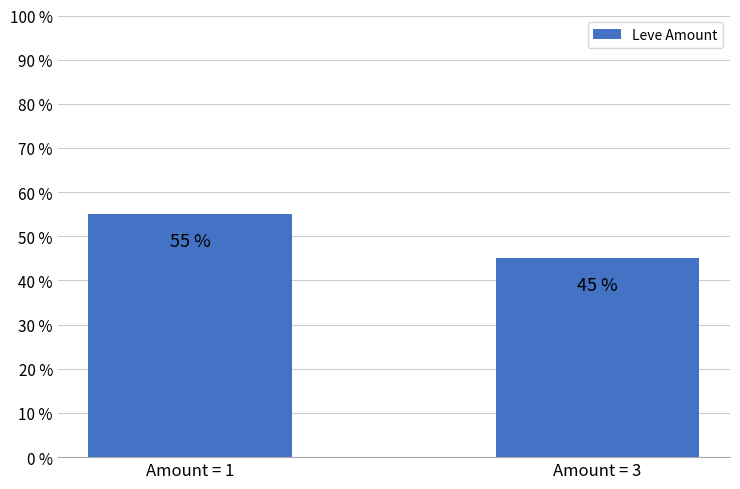

What is the approximate value at Amount = 1?

55.0